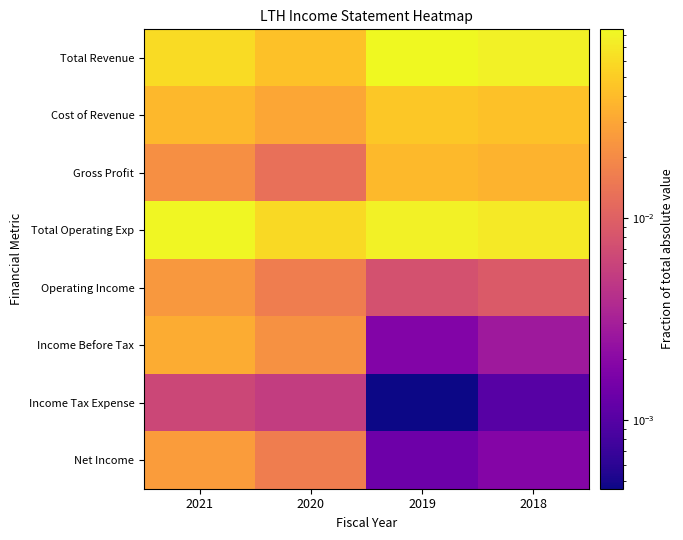

At which category is the sum across all series the highest?

2021